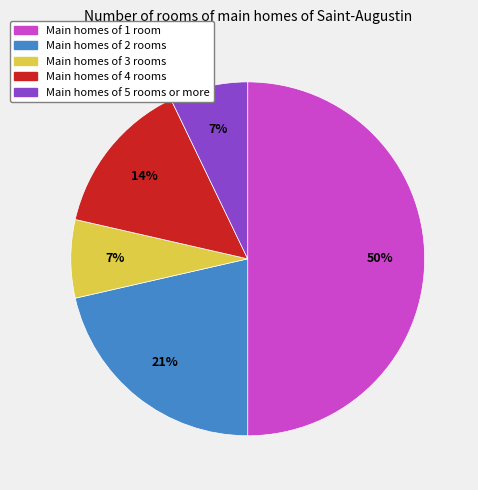

To the nearest percent, what is the average slice percentage?

20%